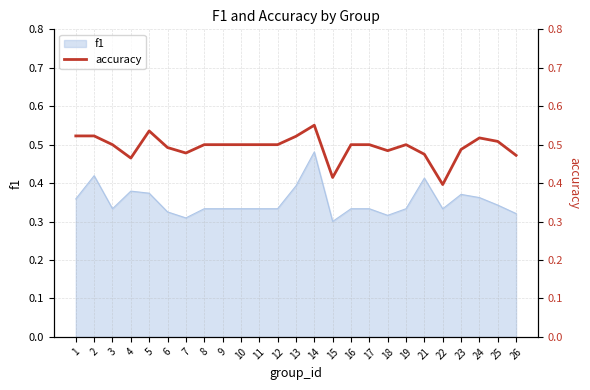

How many interior local valleys (lower than both neighbors) does the data have?

5